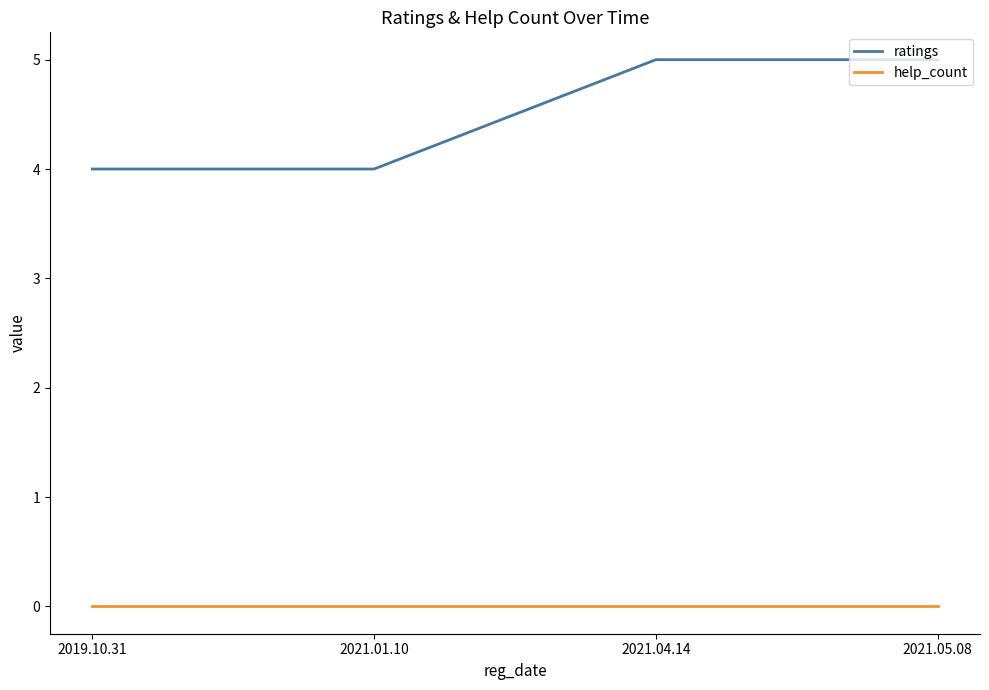

Rank the series by their maximum value, from highest to lowest.

ratings, help_count